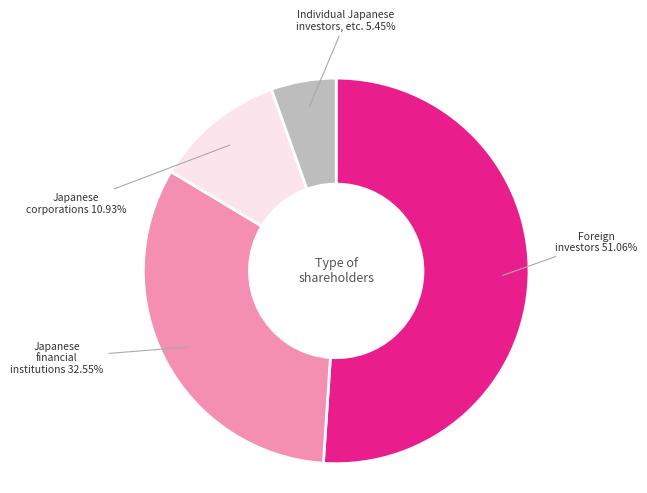

Does any single category account for the majority?

Yes